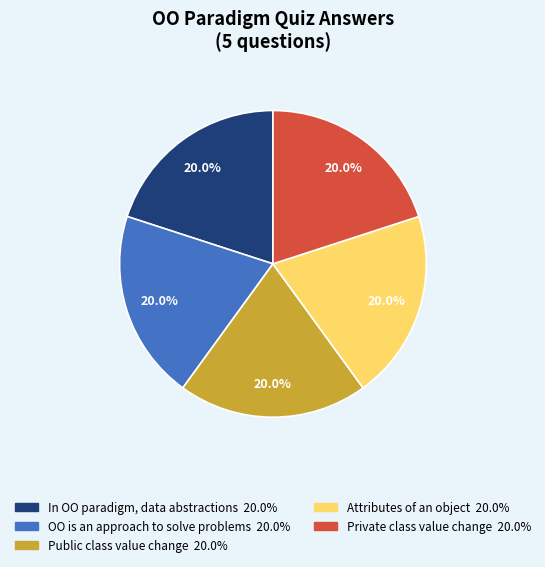

Is there any slice that represents more than half of the pie?

No